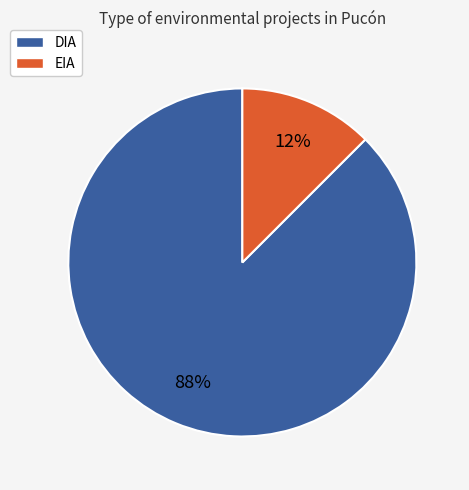

The DIA slice represents 99% of the pie. True or false?

False